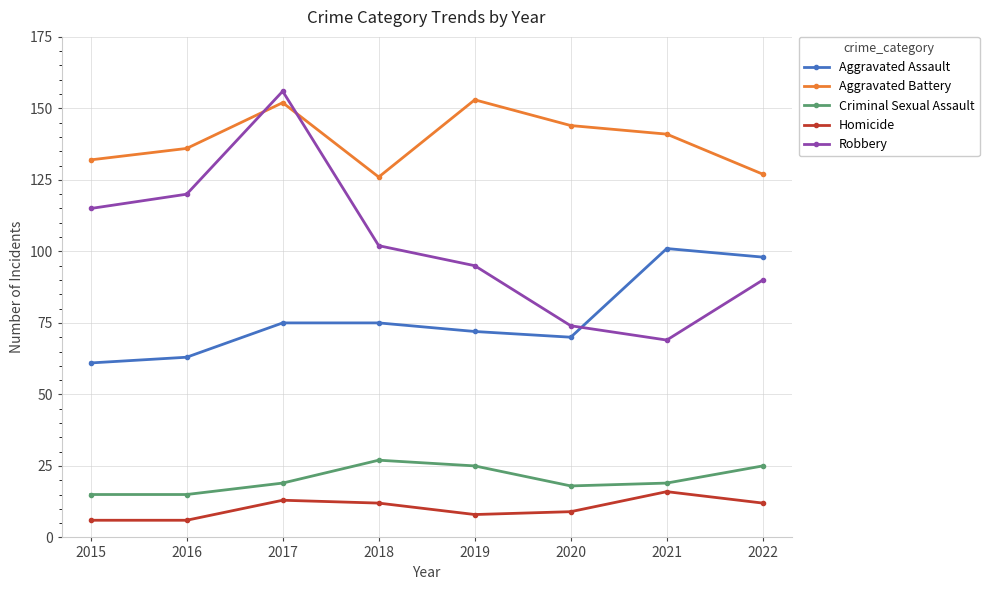

The Aggravated Battery series shows 90 at 2019. True or false?

False